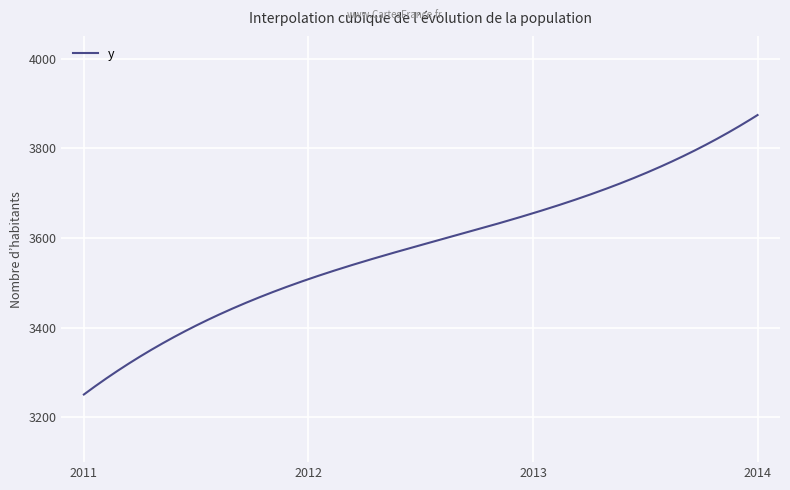

What is the minimum value shown in the chart?

3250.9